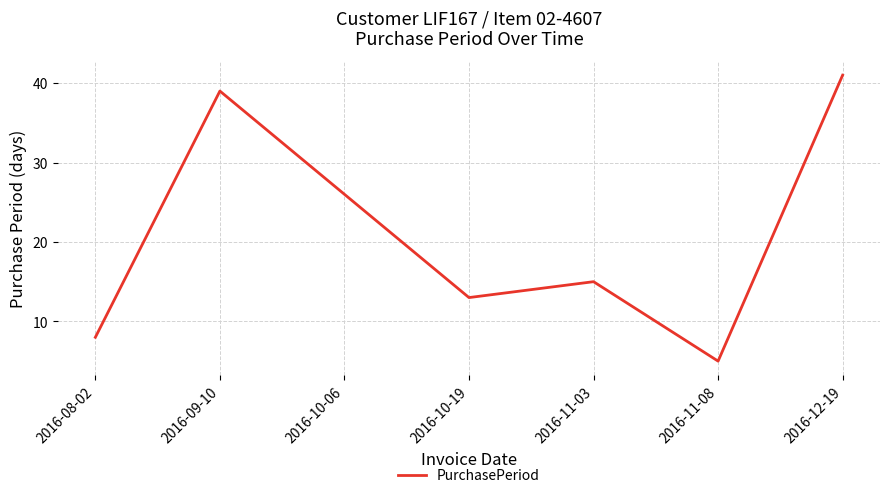

Is it true that the value at 2016-12-19 is 70?

False